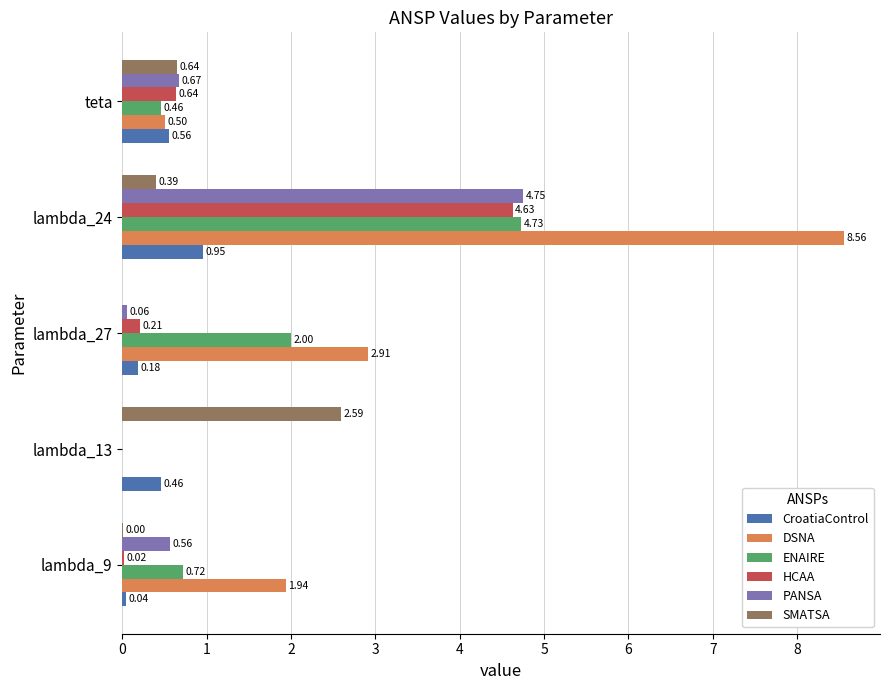

Between lambda_9 and lambda_24, which series saw the biggest shift?

DSNA